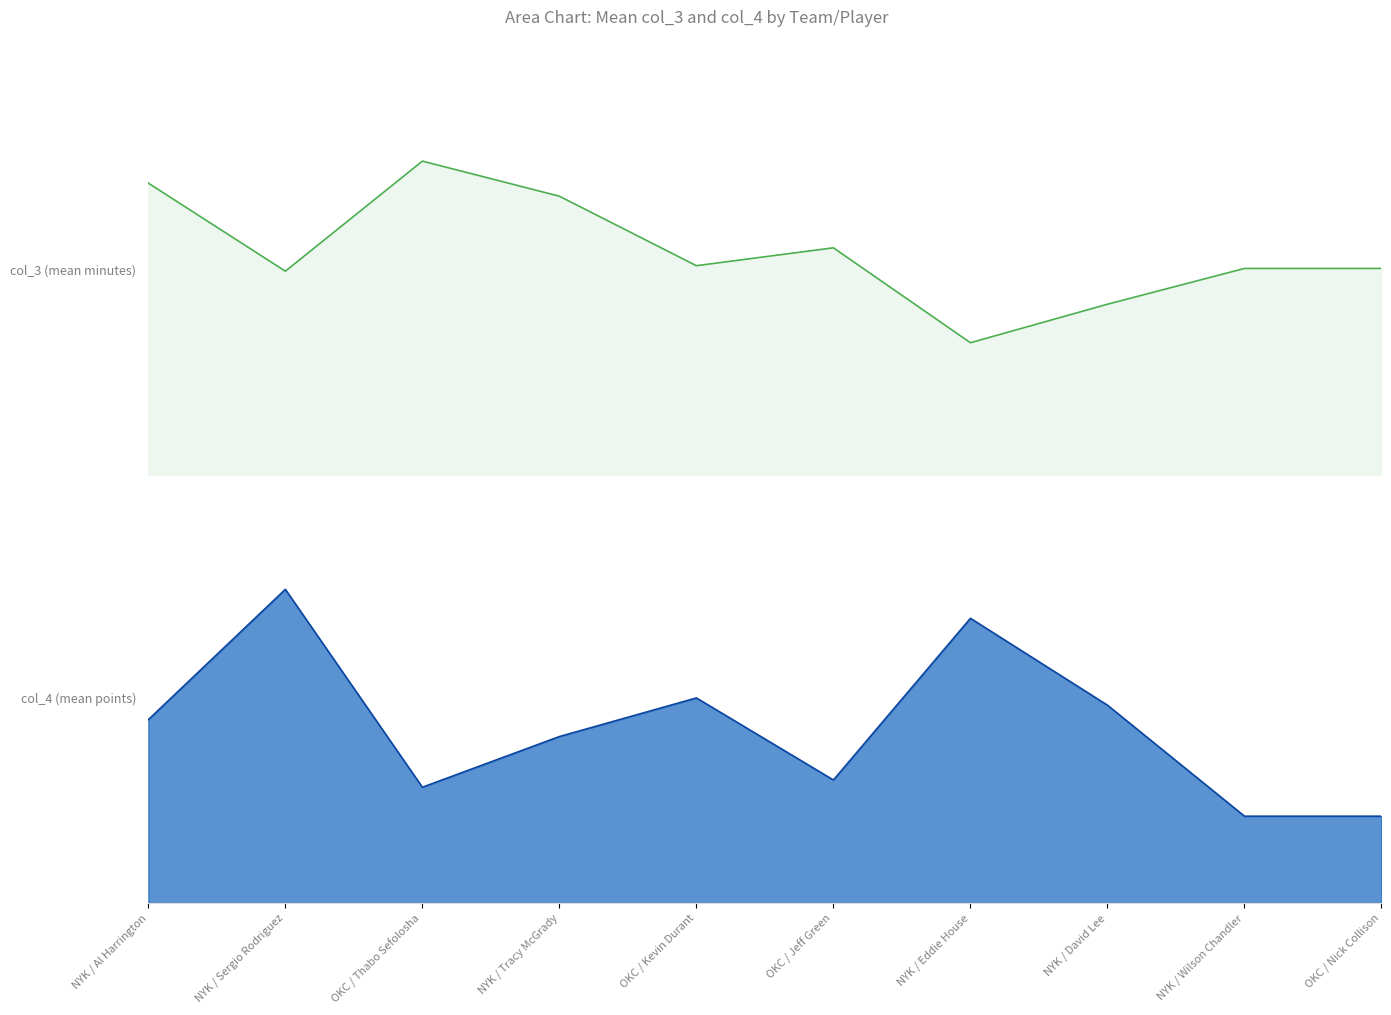

Between OKC / Thabo Sefolosha and OKC / Jeff Green, which is larger?

OKC / Thabo Sefolosha